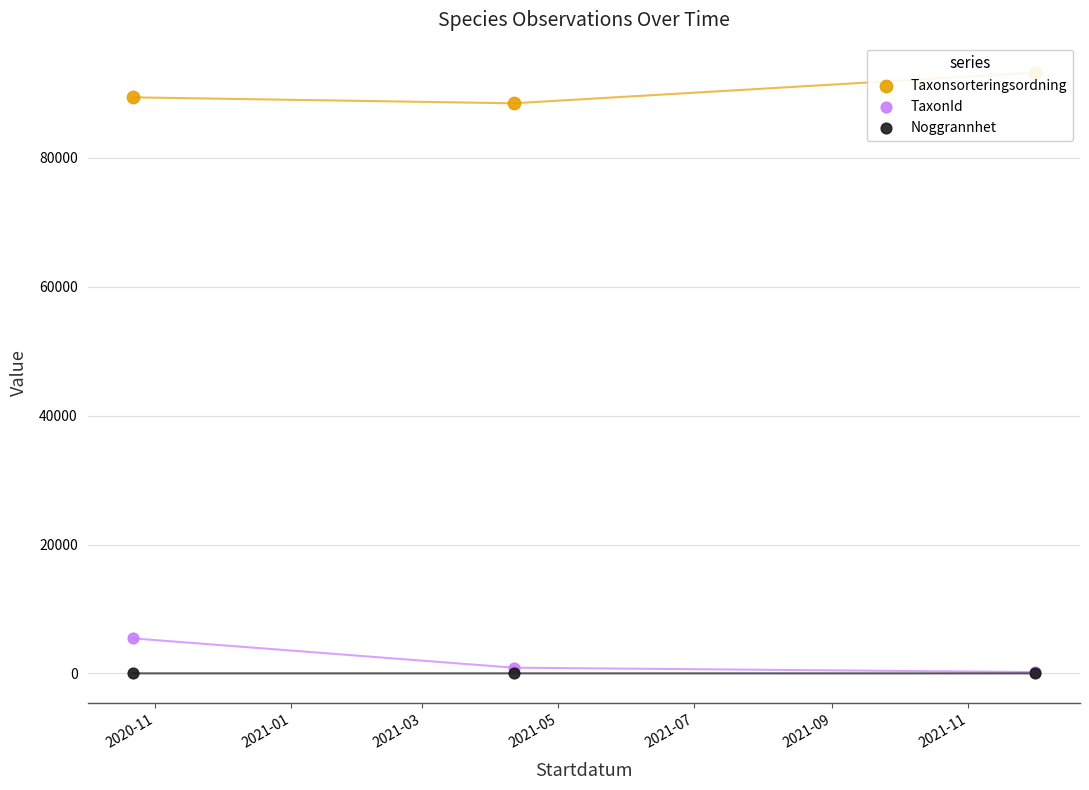

What is the total value across all series at 2020-11?

94864